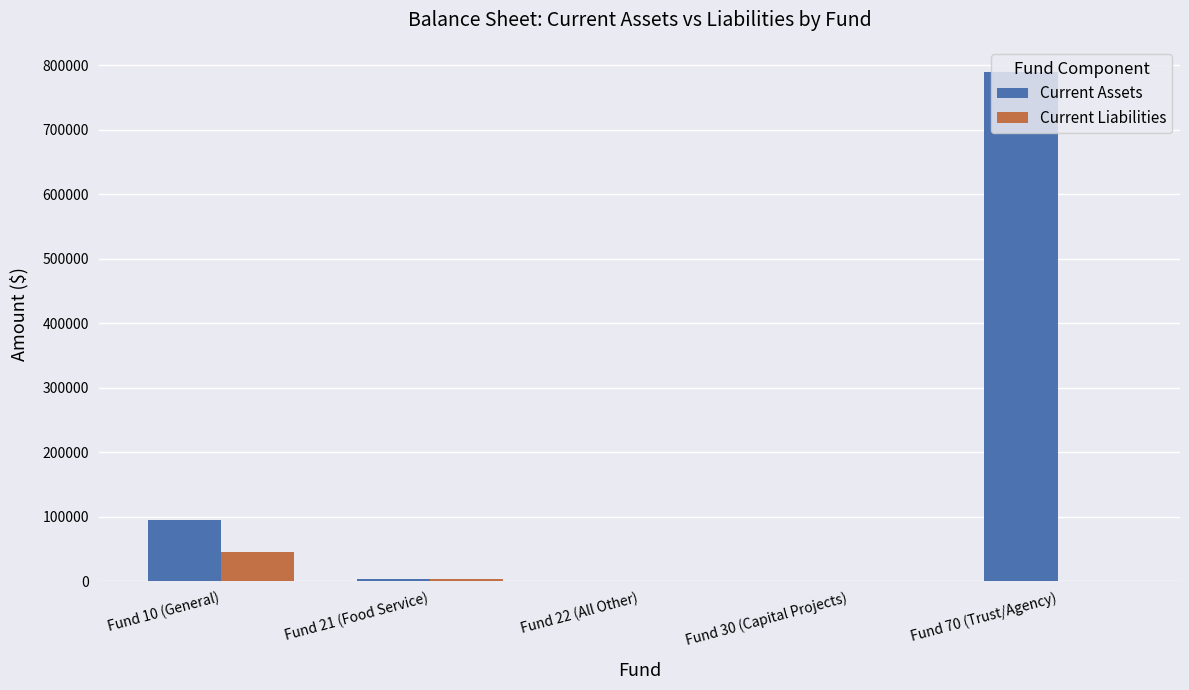

What is the sum of the Current Assets values at Fund 10 (General) and Fund 30 (Capital Projects)?

95536.1